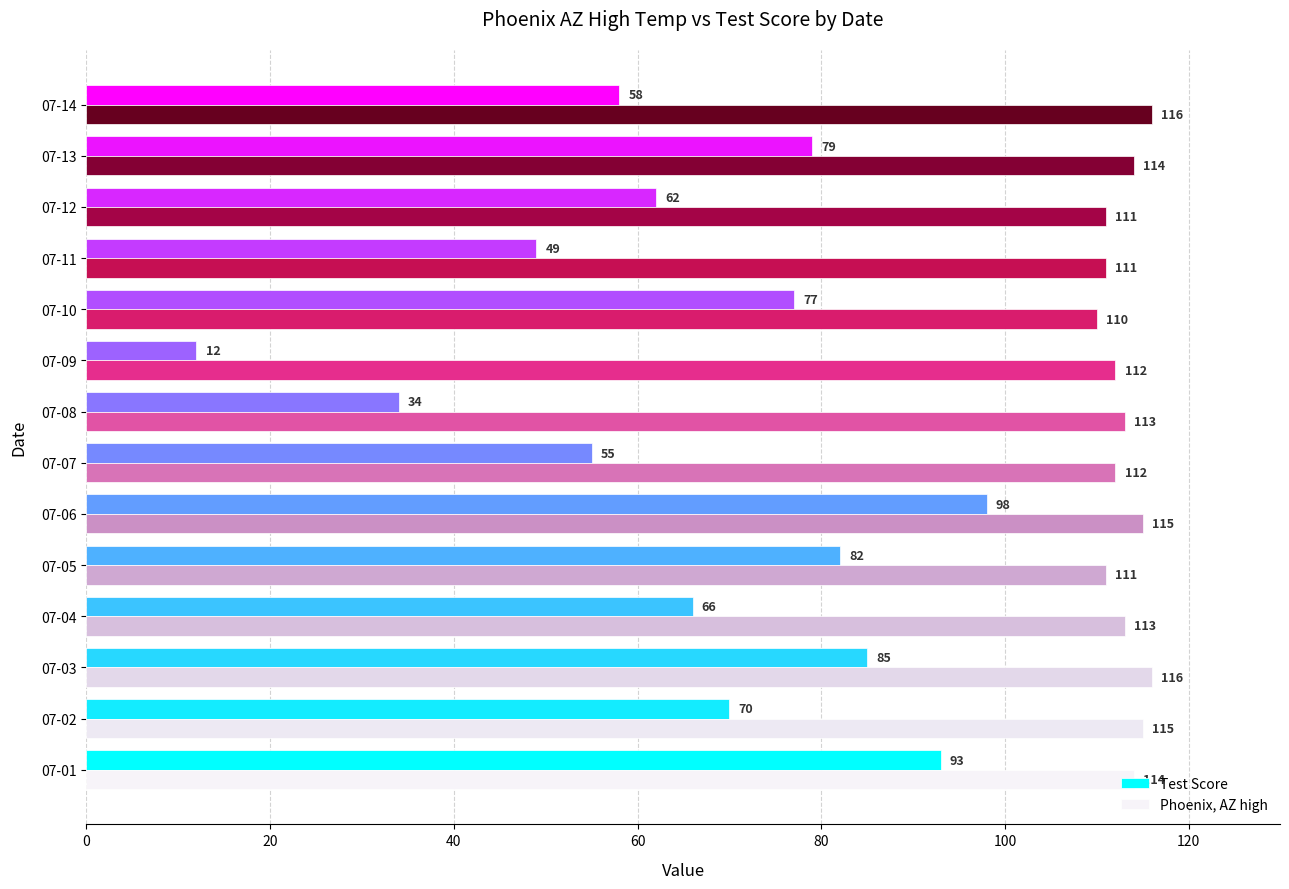

At which category is the sum across all series the highest?

07-06